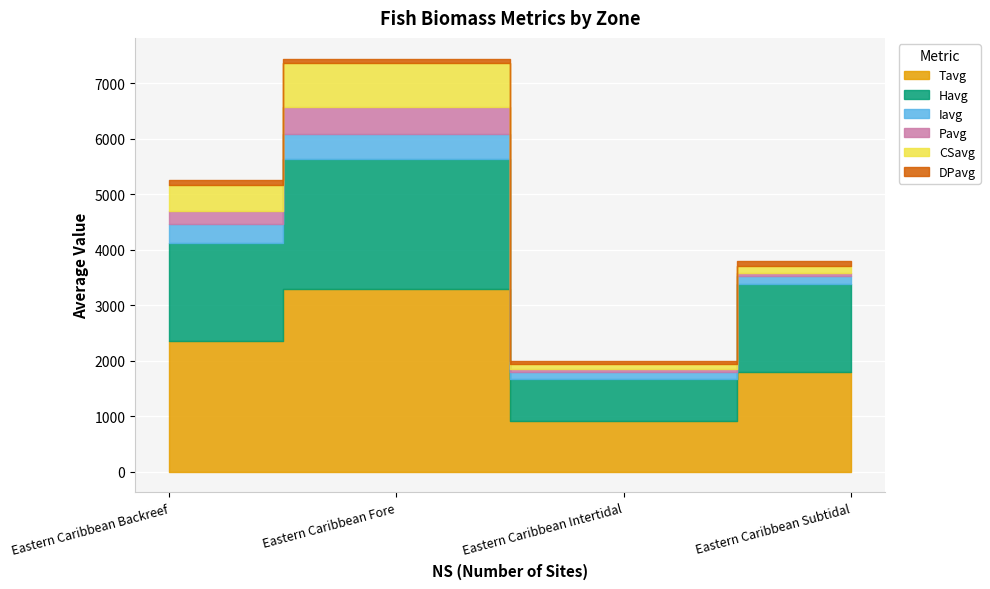

What is the average value of the Tavg series?

2088